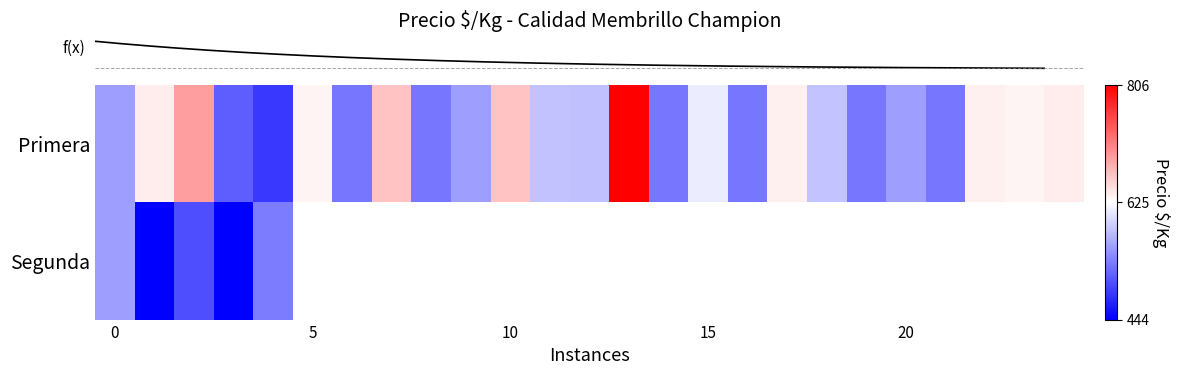

True or false: row_0 has a value of 932.2 at 7.

False